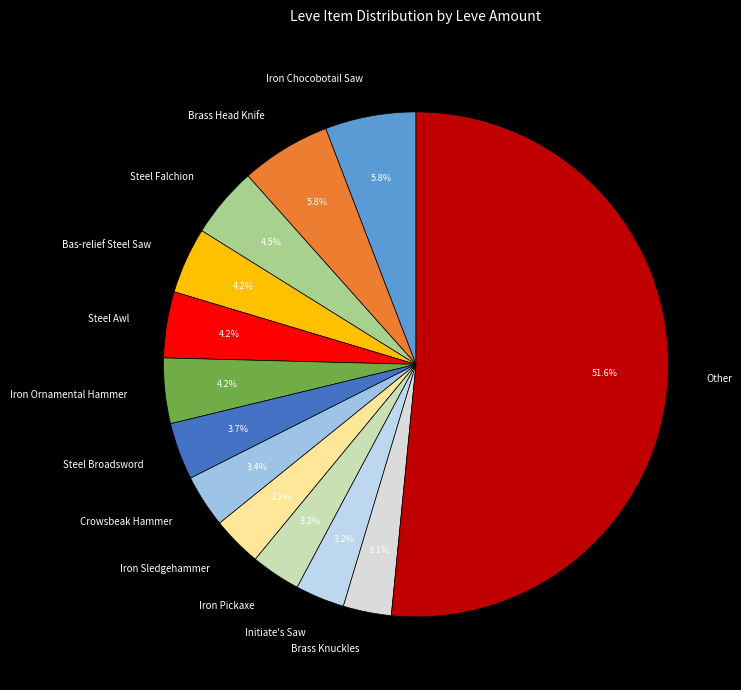

Which slice is the largest?

Other